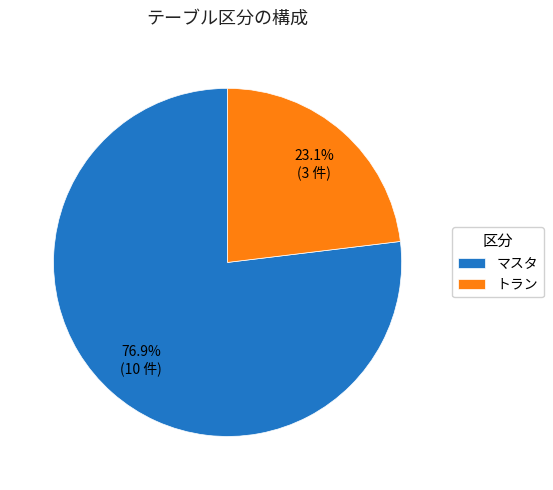

Which category has the smallest portion of the pie?

トラン